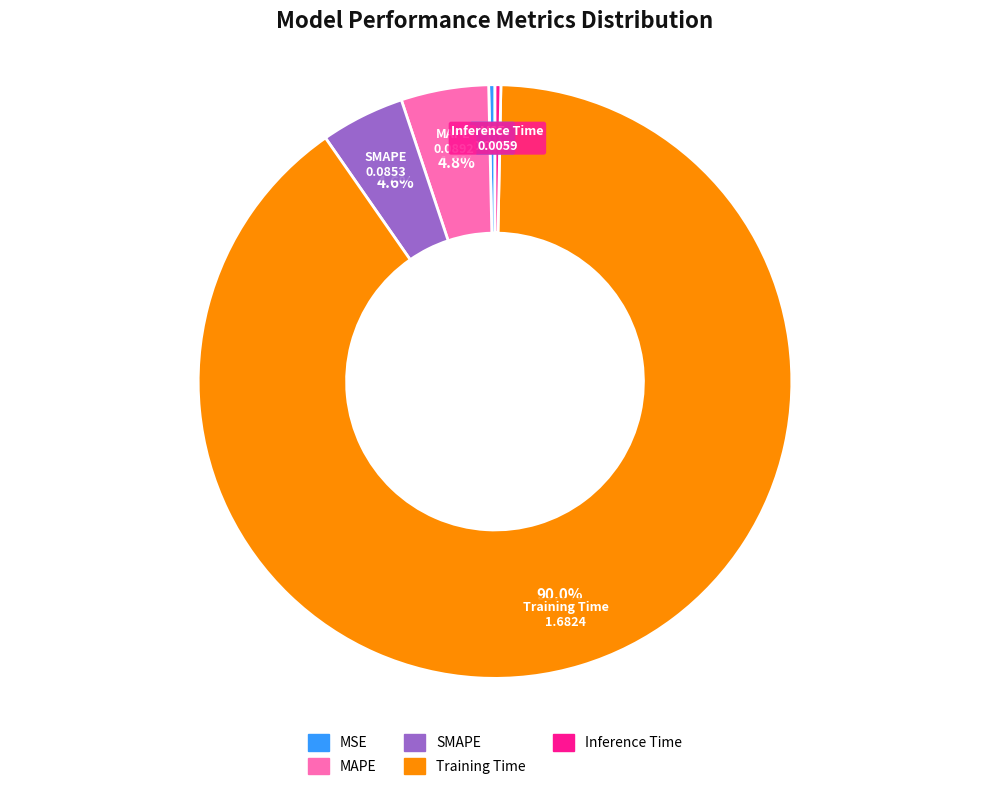

Do SMAPE and Training Time together represent more than half of the pie?

Yes